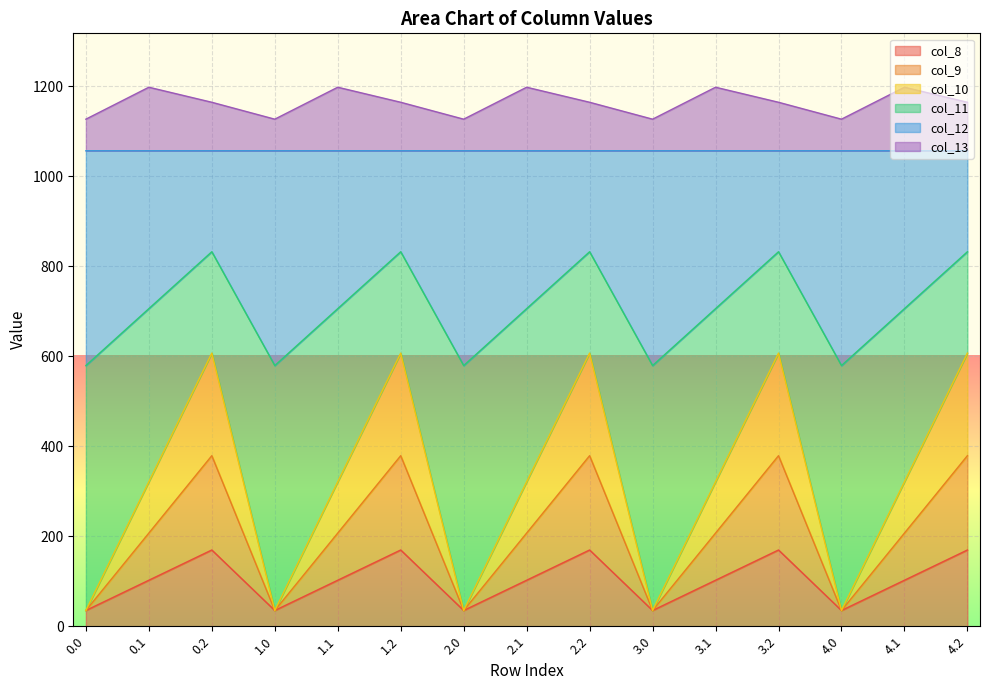

True or false: col_9 and col_10 cross at least once.

False